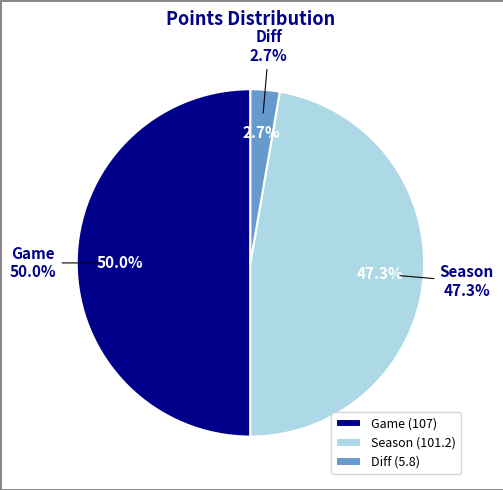

Approximately how many times larger is the value at Game compared to Diff?

18.4